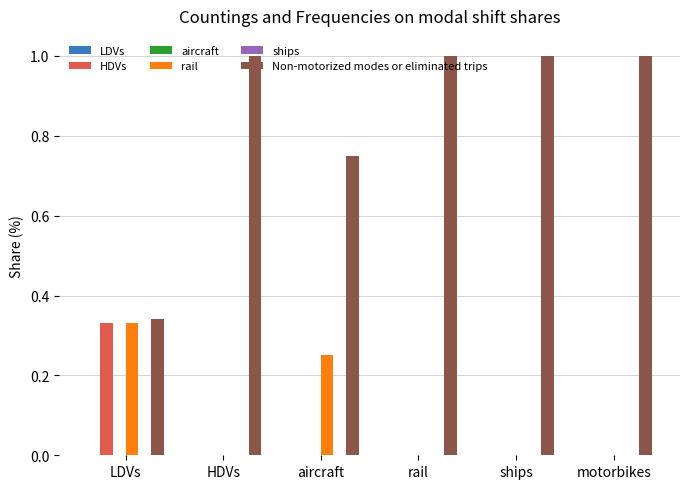

Which series has the widest spread of values?

Non-motorized modes or eliminated trips